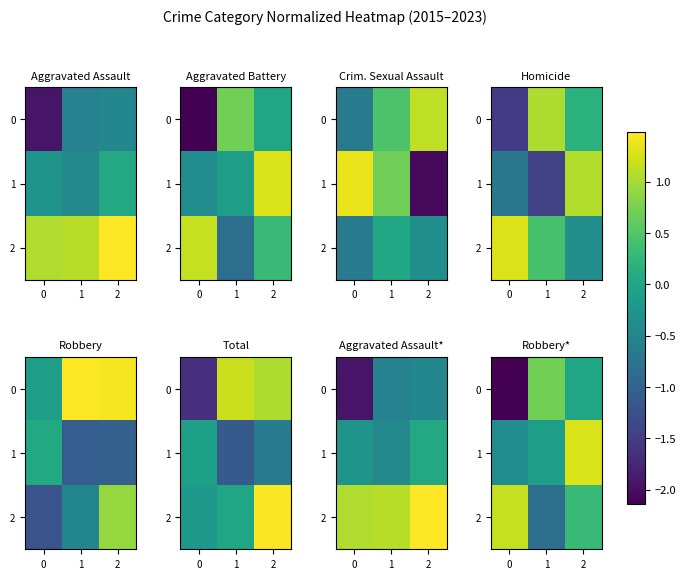

Read the 2 value at 1.

-0.8